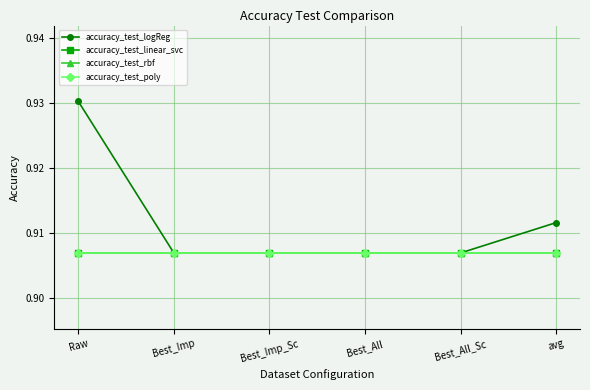

True or false: accuracy_test_logReg and accuracy_test_rbf intersect in this chart.

False